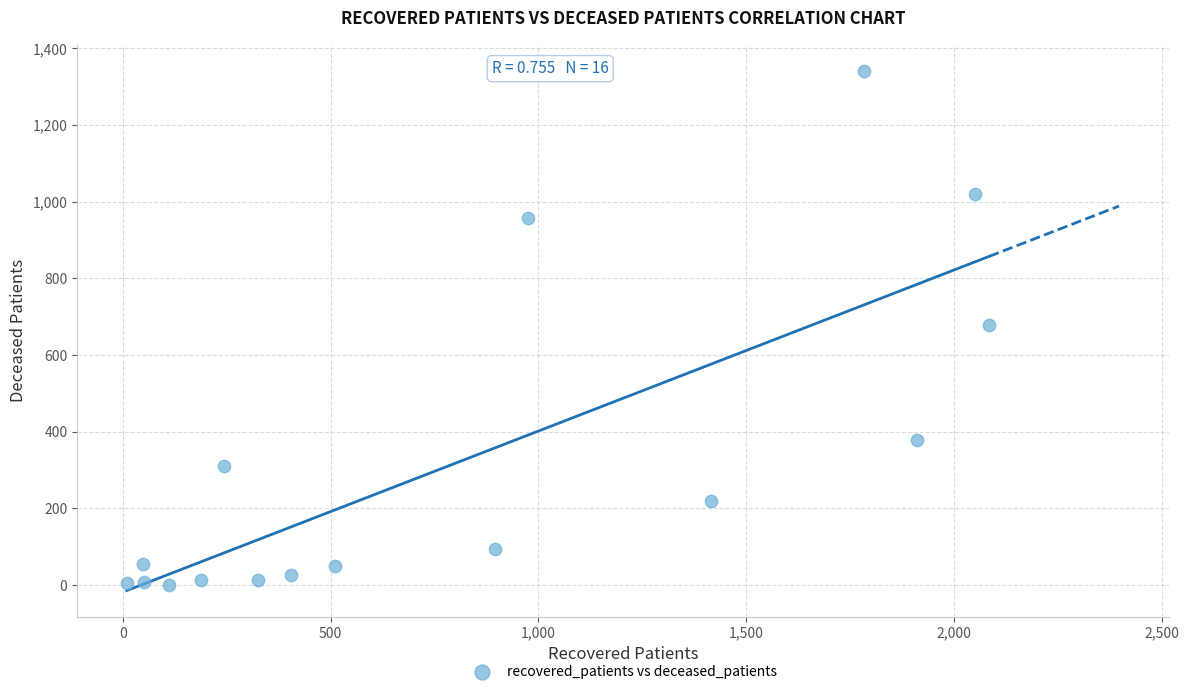

What is the range of Y values (max minus min)?

1341